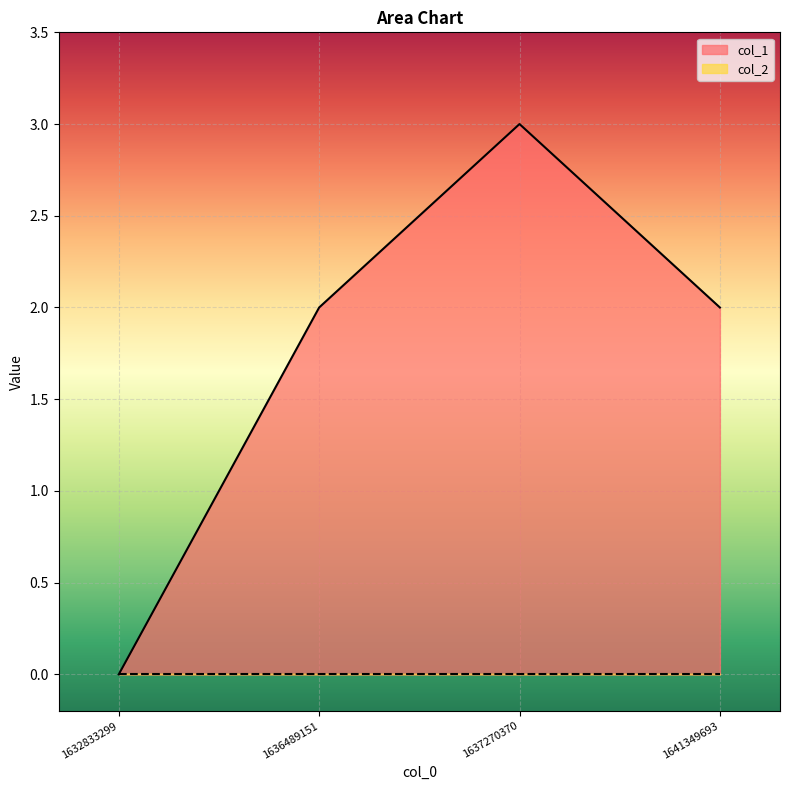

Reading left to right, what are all the values shown in this chart?

0	2	3	2